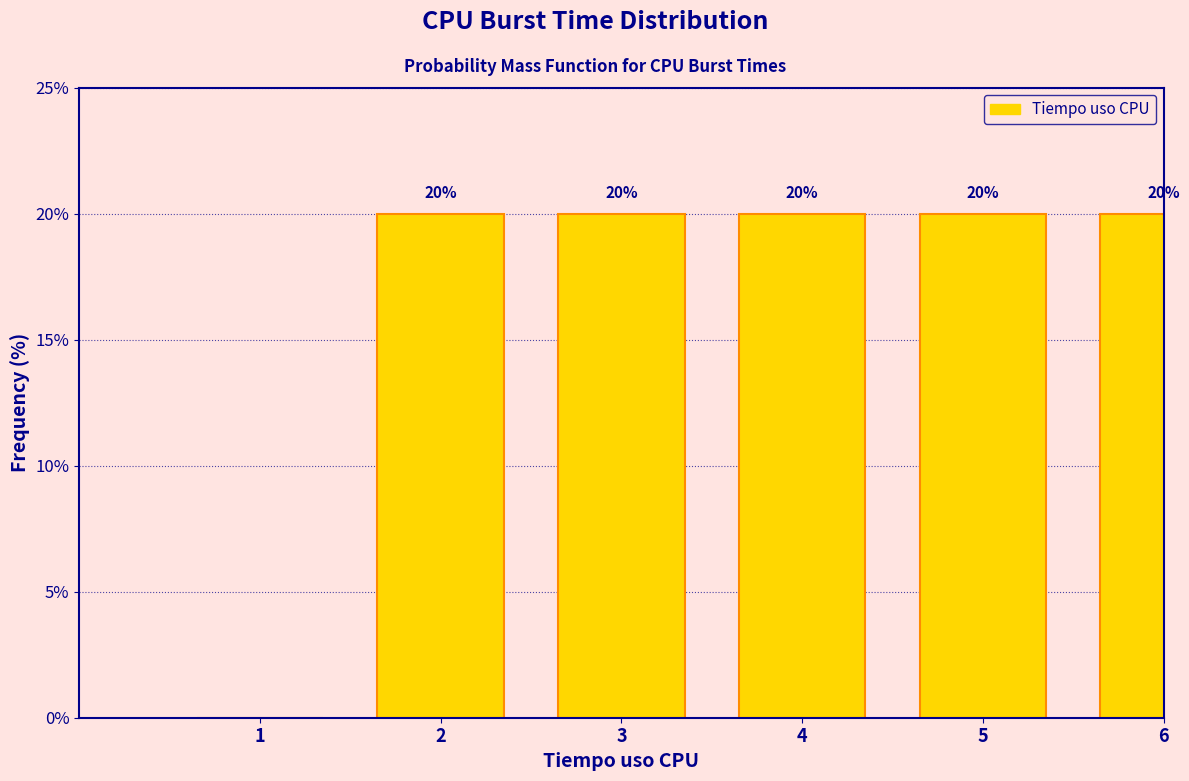

Reading left to right, transcribe all the data shown in this chart.

1=0	2=20	3=20	4=20	5=20	6=20